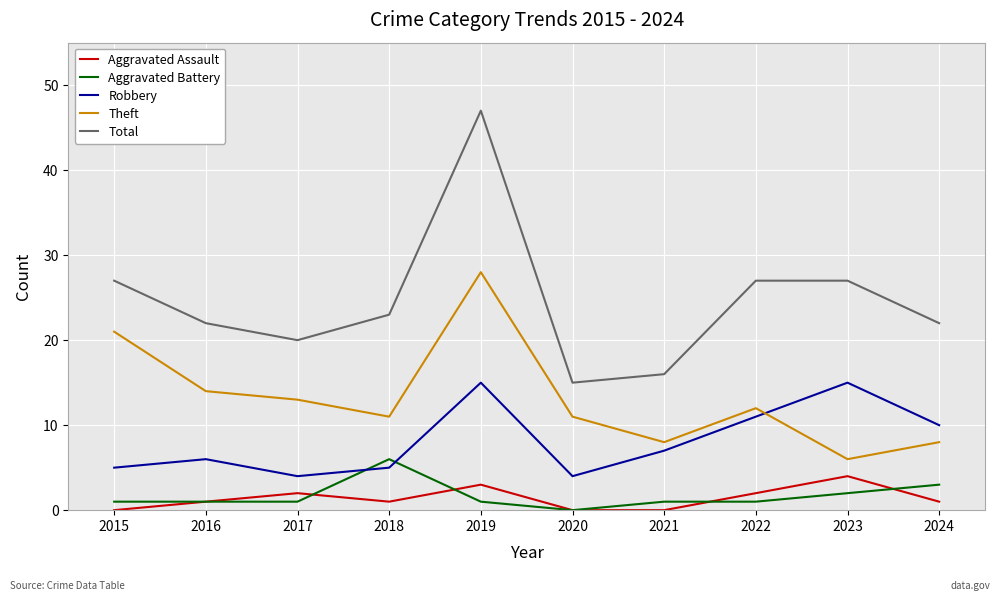

Where is Theft nearest to the value 17?

2016